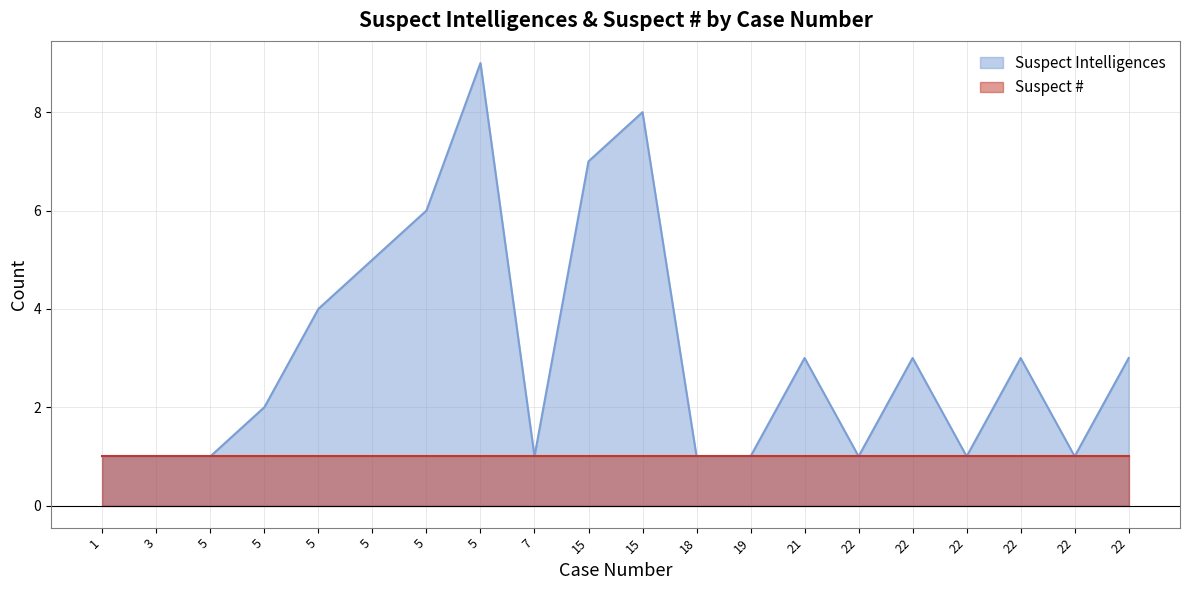

The value at 5 is 3. True or false?

False